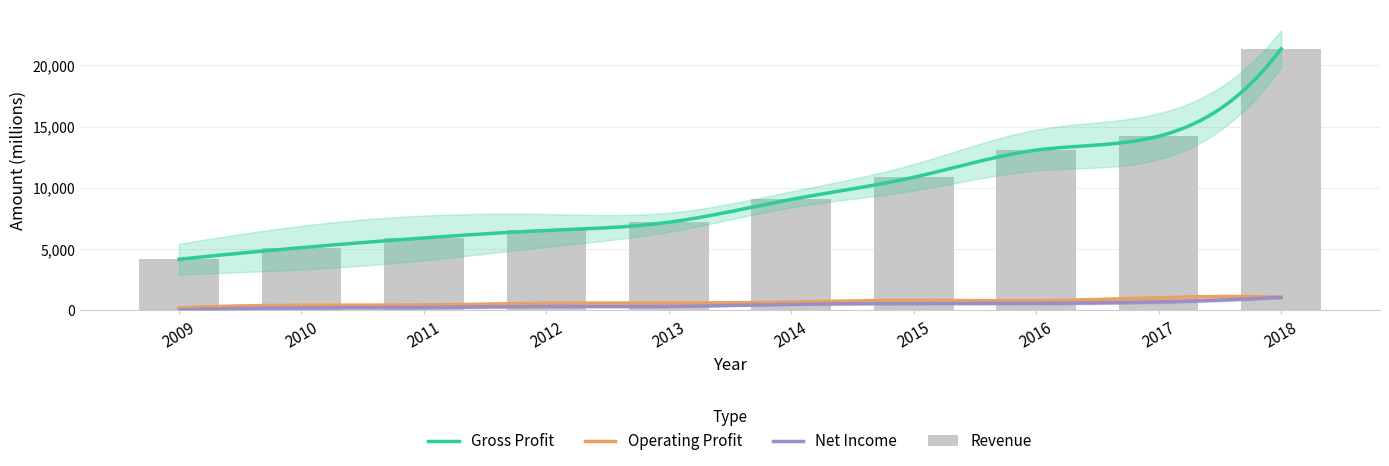

At which category is the sum across all series the highest?

2018